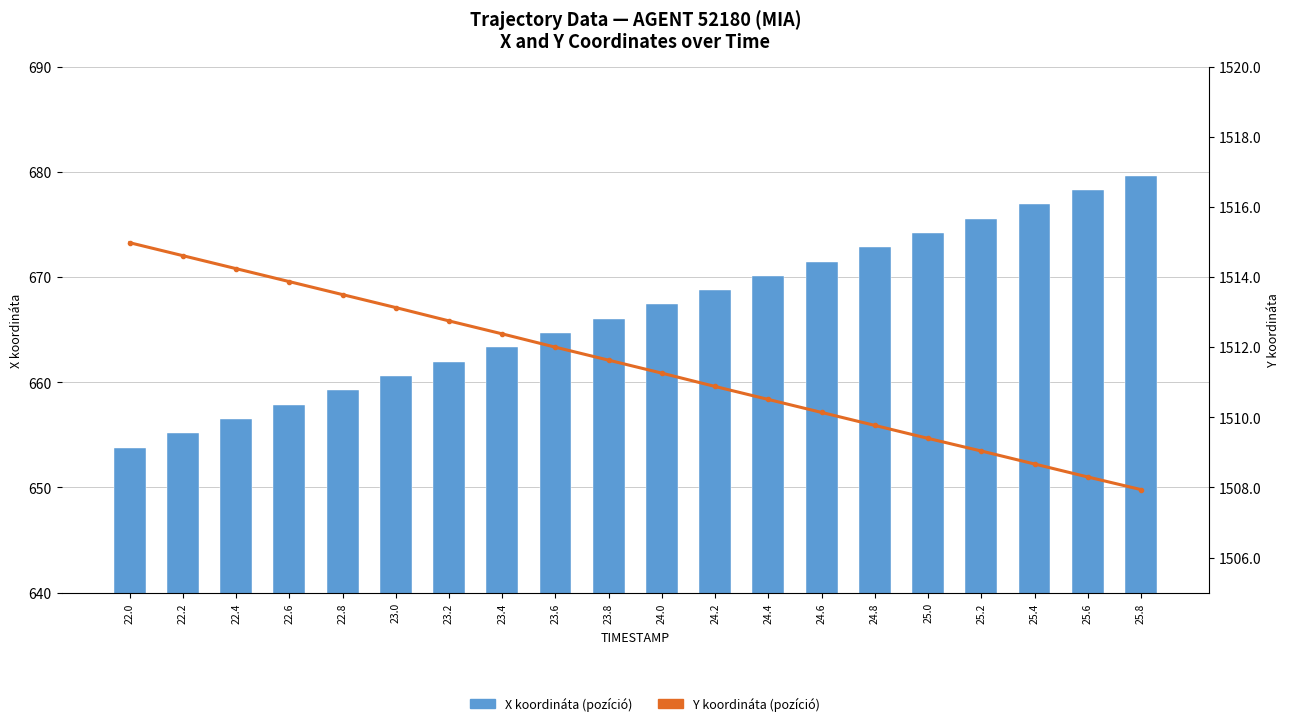

What is the total value across all series at 25.8?

2187.6